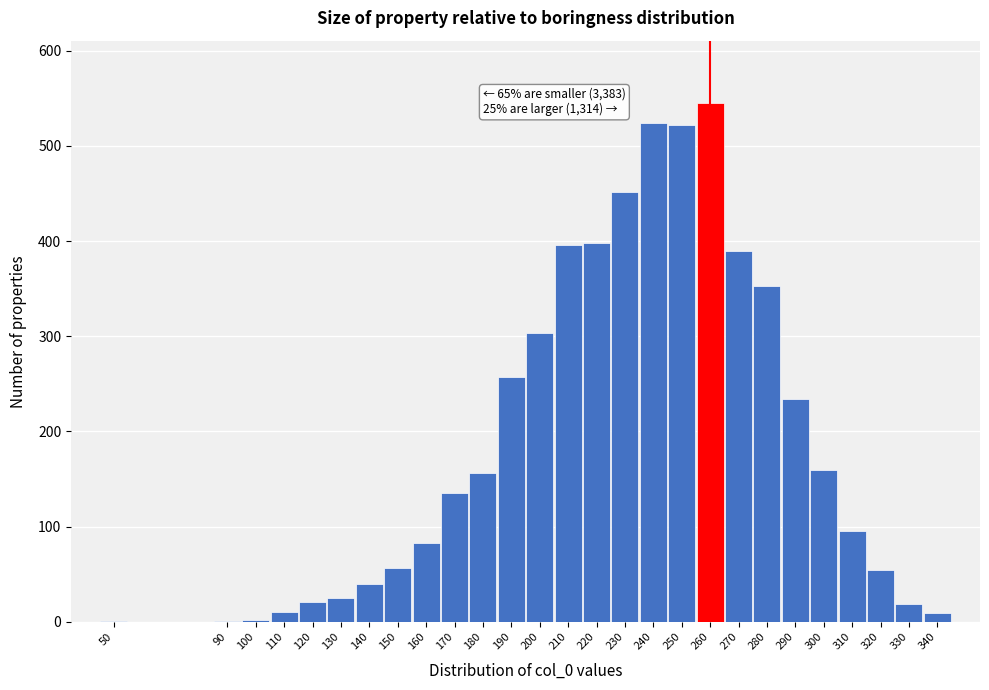

What is the maximum value shown in the chart?

545